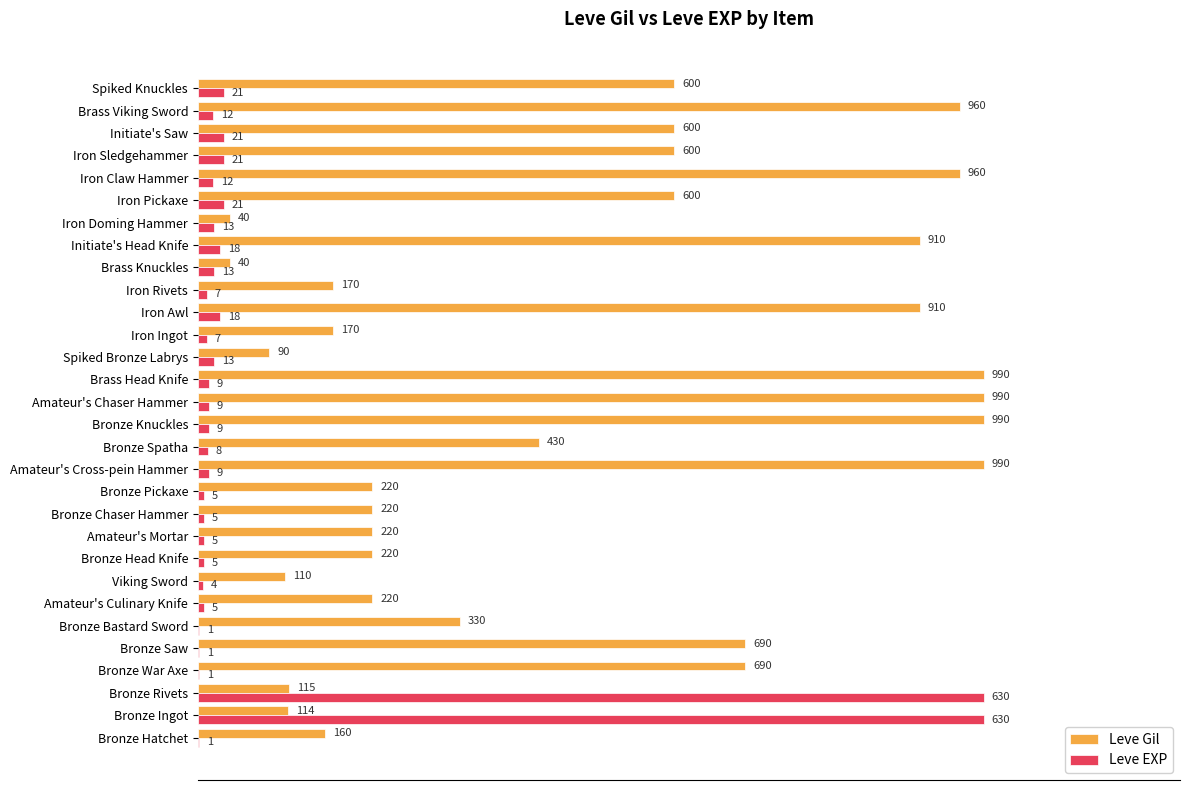

Rank the series by their average value, from lowest to highest.

Leve EXP, Leve Gil